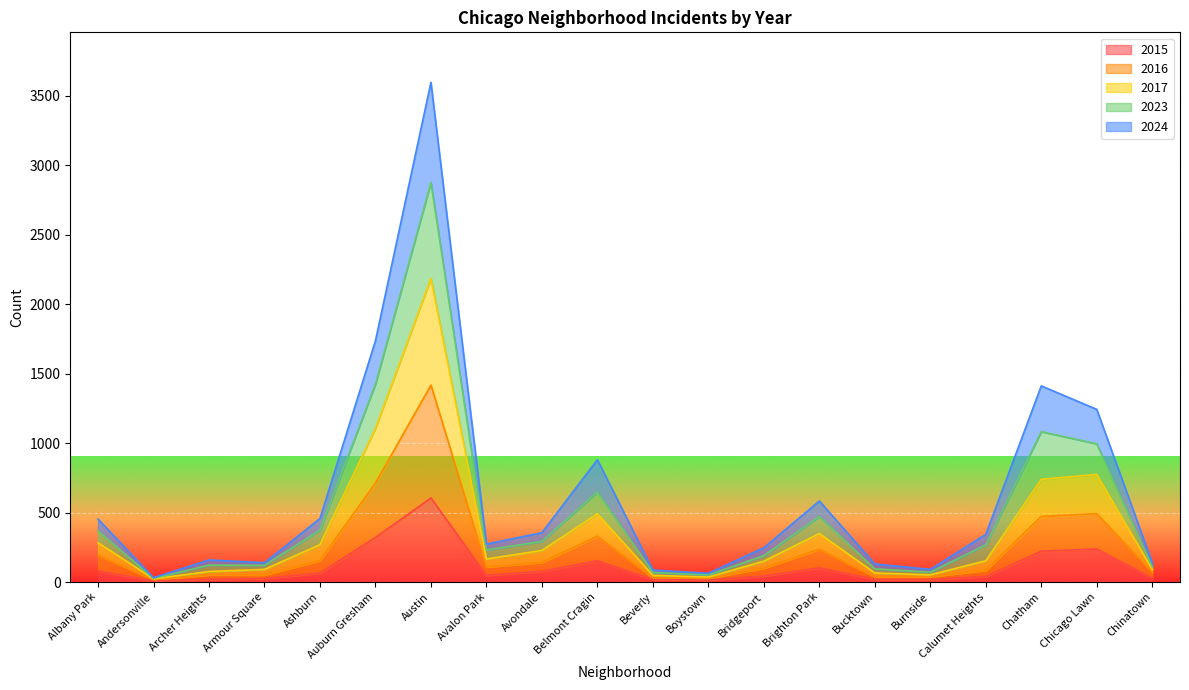

True or false: 2015 and 2017 cross at least once.

False